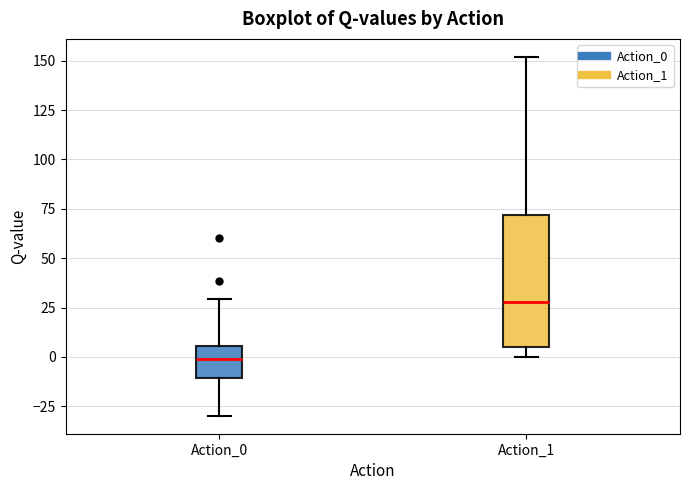

Comparing the boxes themselves (not the whiskers), which one is the tallest?

Action_1